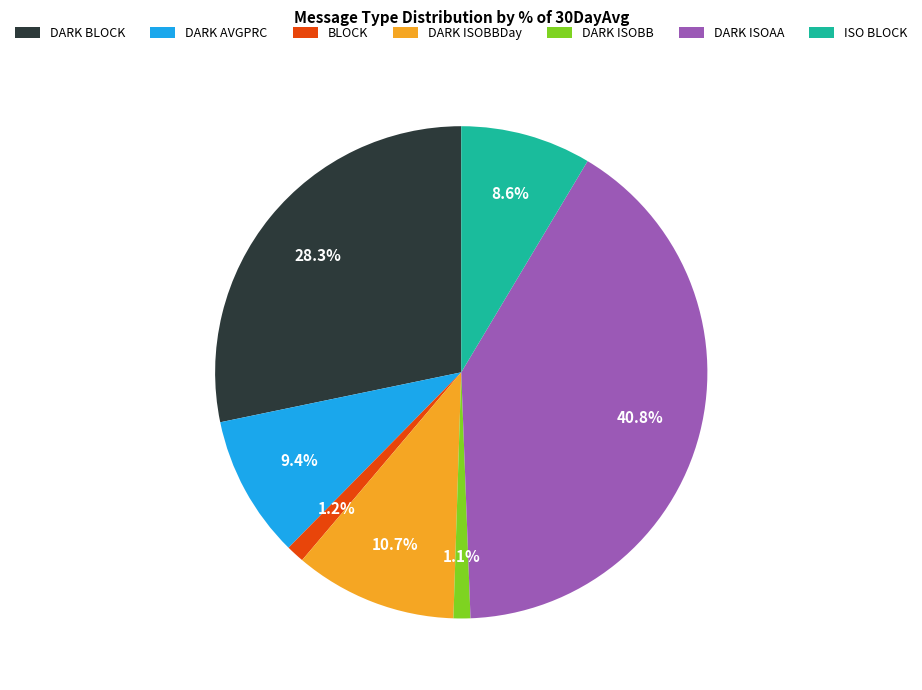

Approximately how many times larger is the value at ISO BLOCK compared to DARK ISOBBDay?

0.8